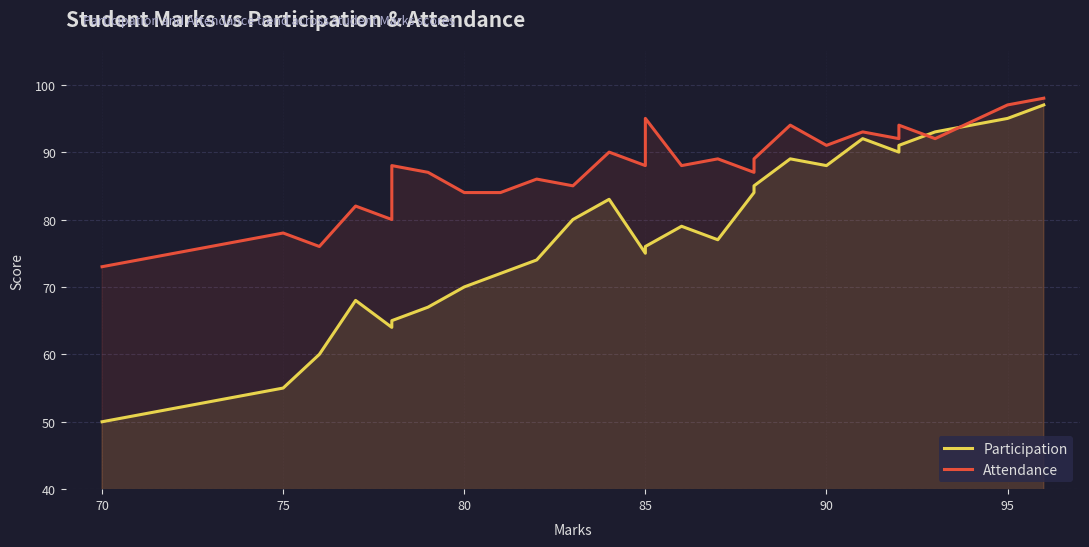

Which has a higher value, 75 or 70?

75